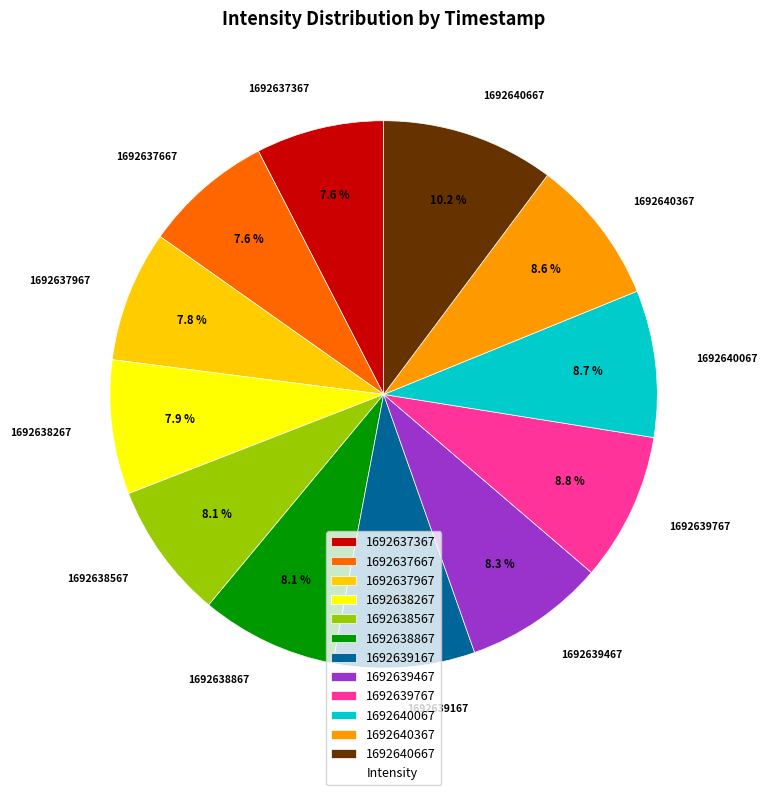

What percentage is NOT represented by 1692639167?

91.6%